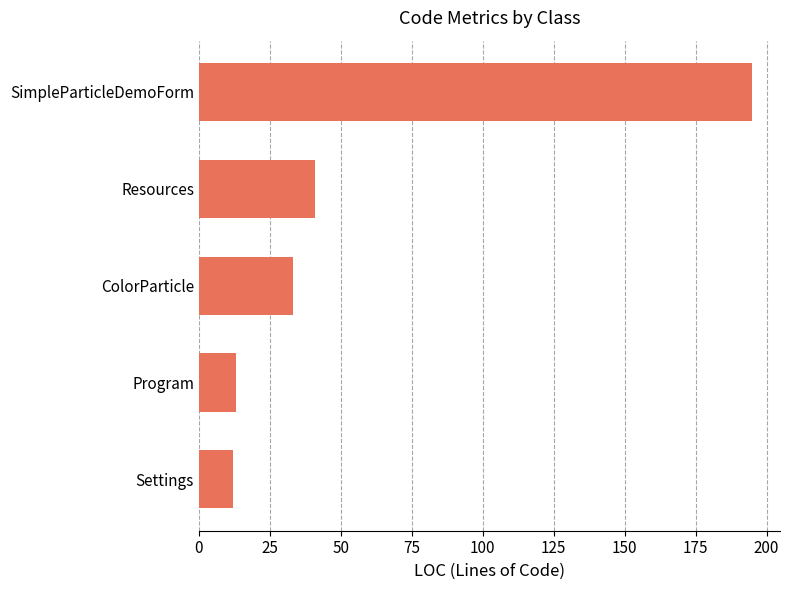

Reading top to bottom, transcribe all the data shown in this chart.

195	41	33	13	12